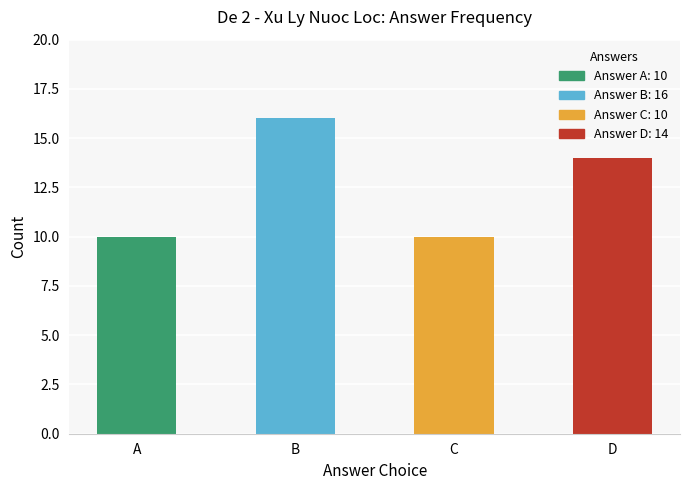

Reading left to right, transcribe all the data shown in this chart.

A=10	B=16	C=10	D=14